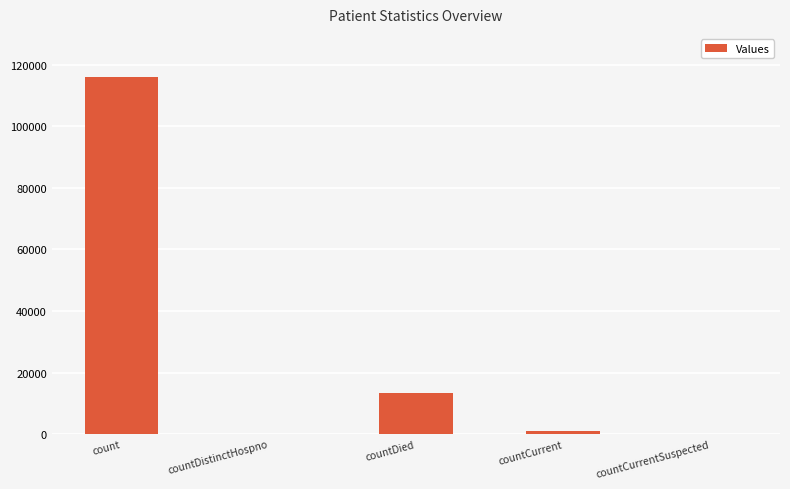

What is the sum of all values?

130399